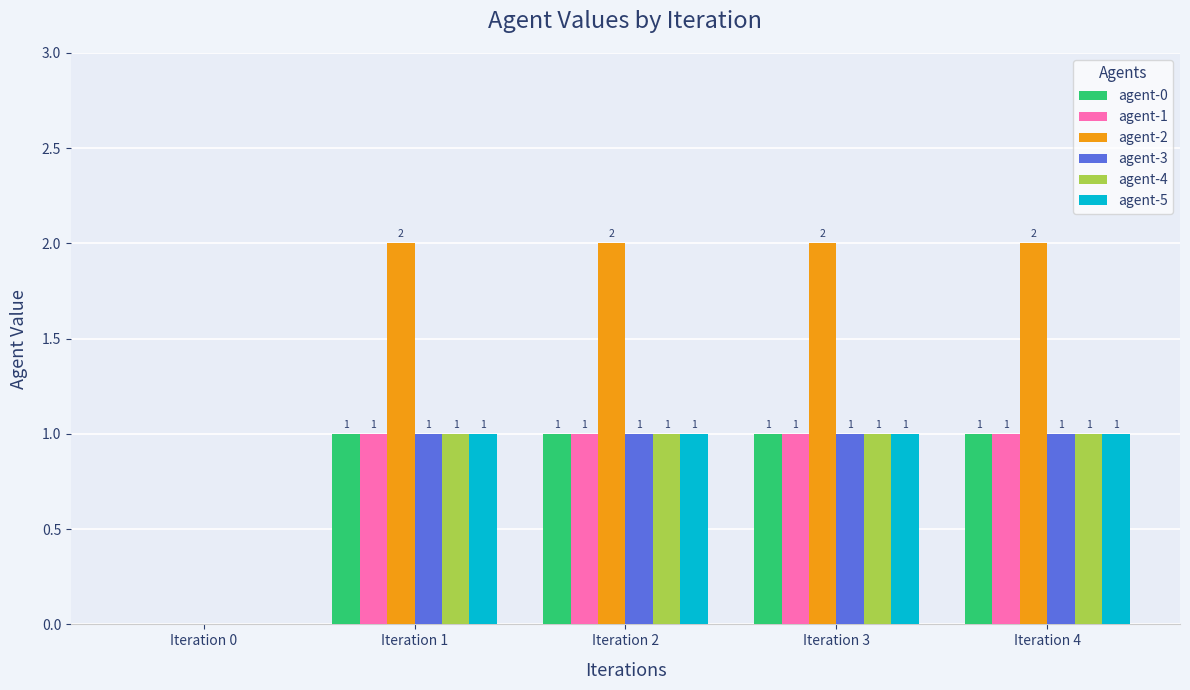

What is the total value across all series at Iteration 3?

7